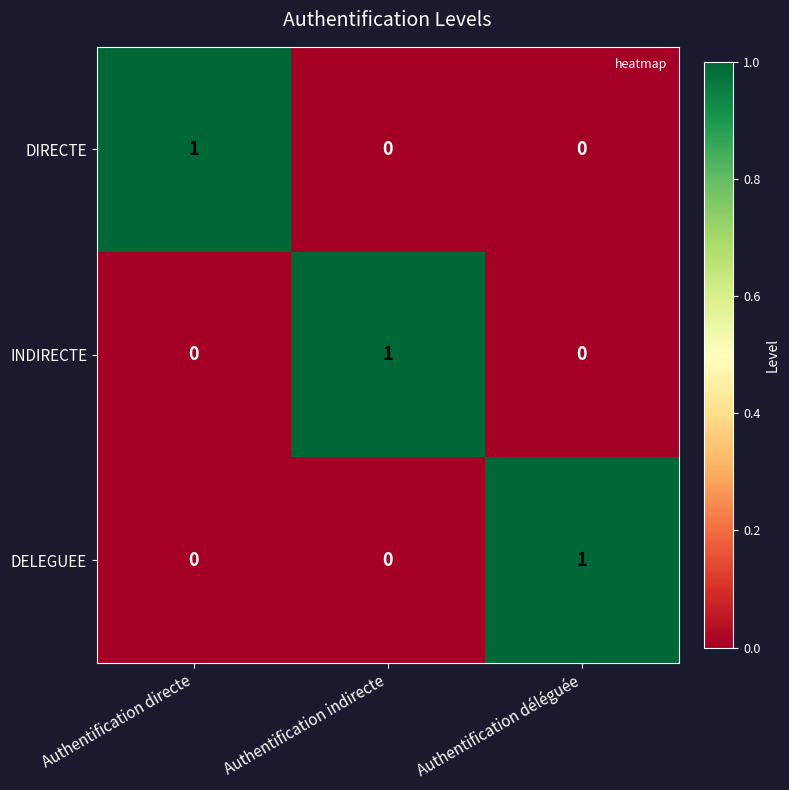

At how many categories does at least one series exceed 0?

3